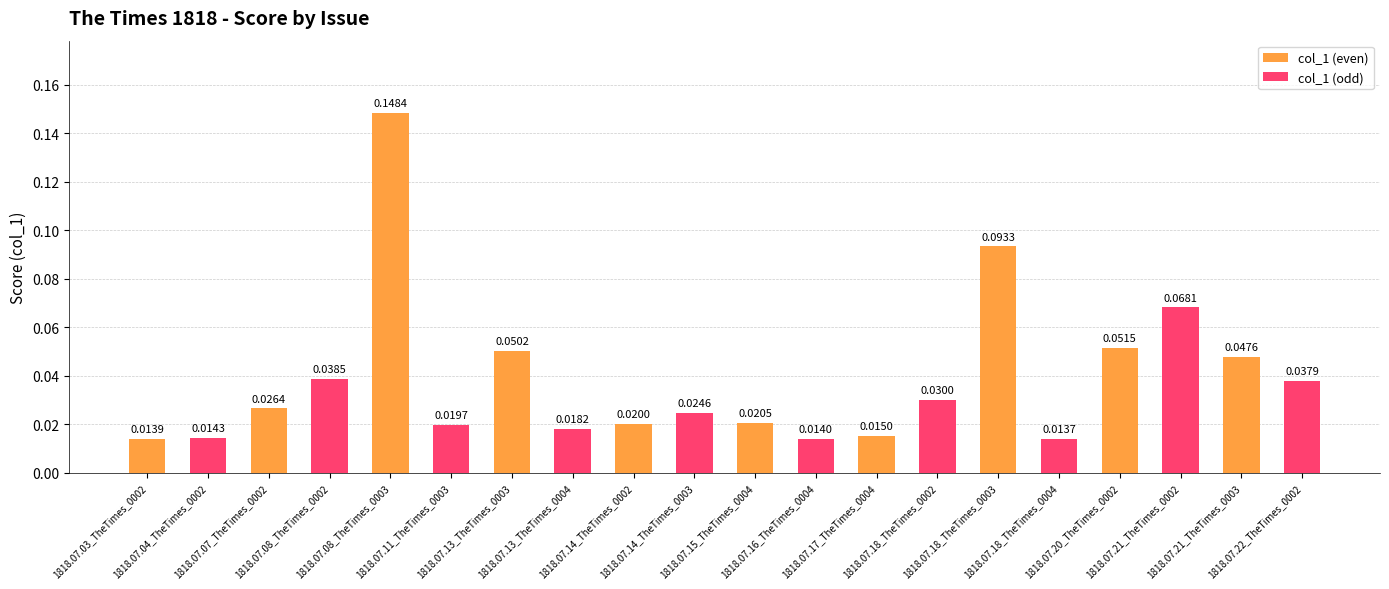

Rank the series by their average value, from highest to lowest.

col_1 (even), col_1 (odd)